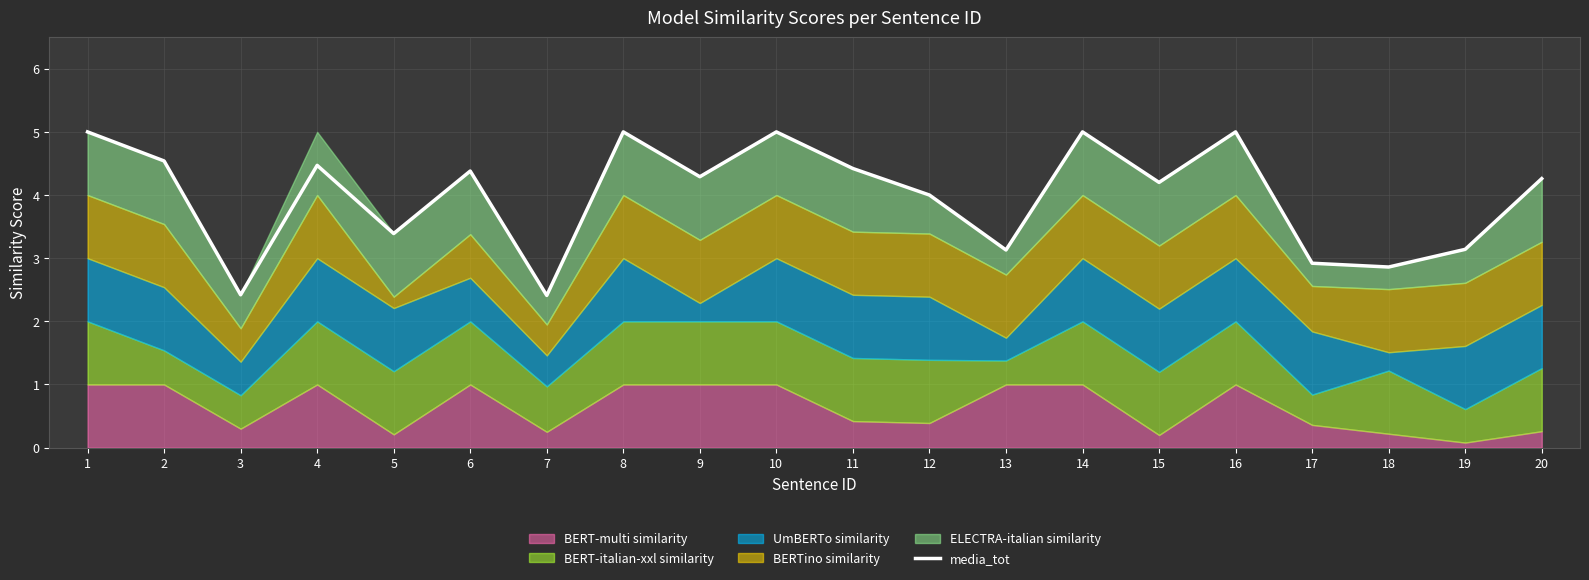

What is the greatest value displayed?

5.0